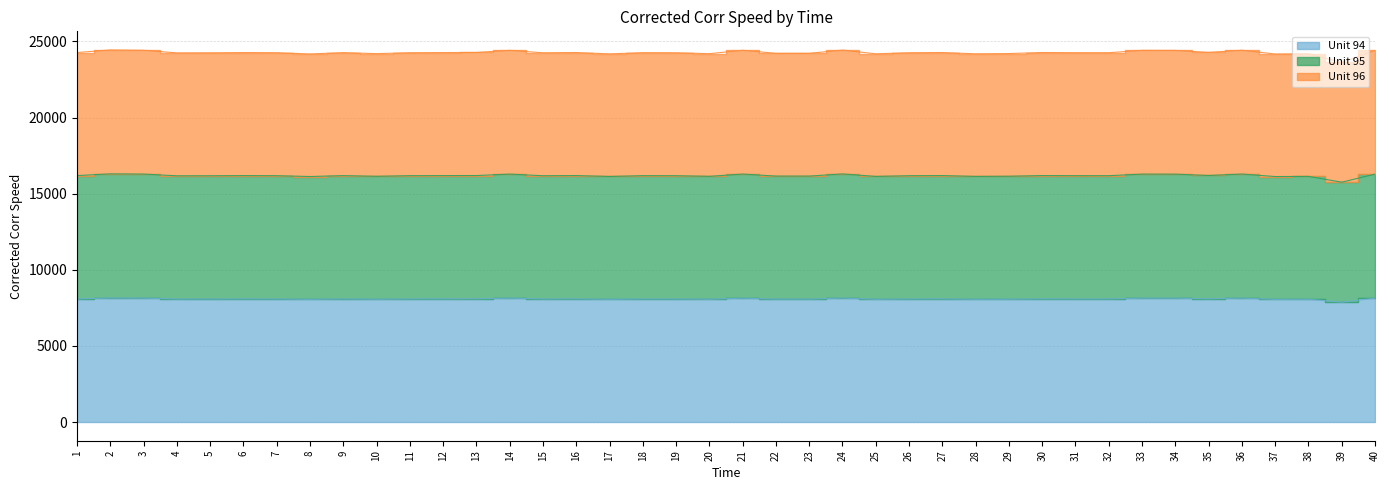

At which category is the sum across all series the highest?

2